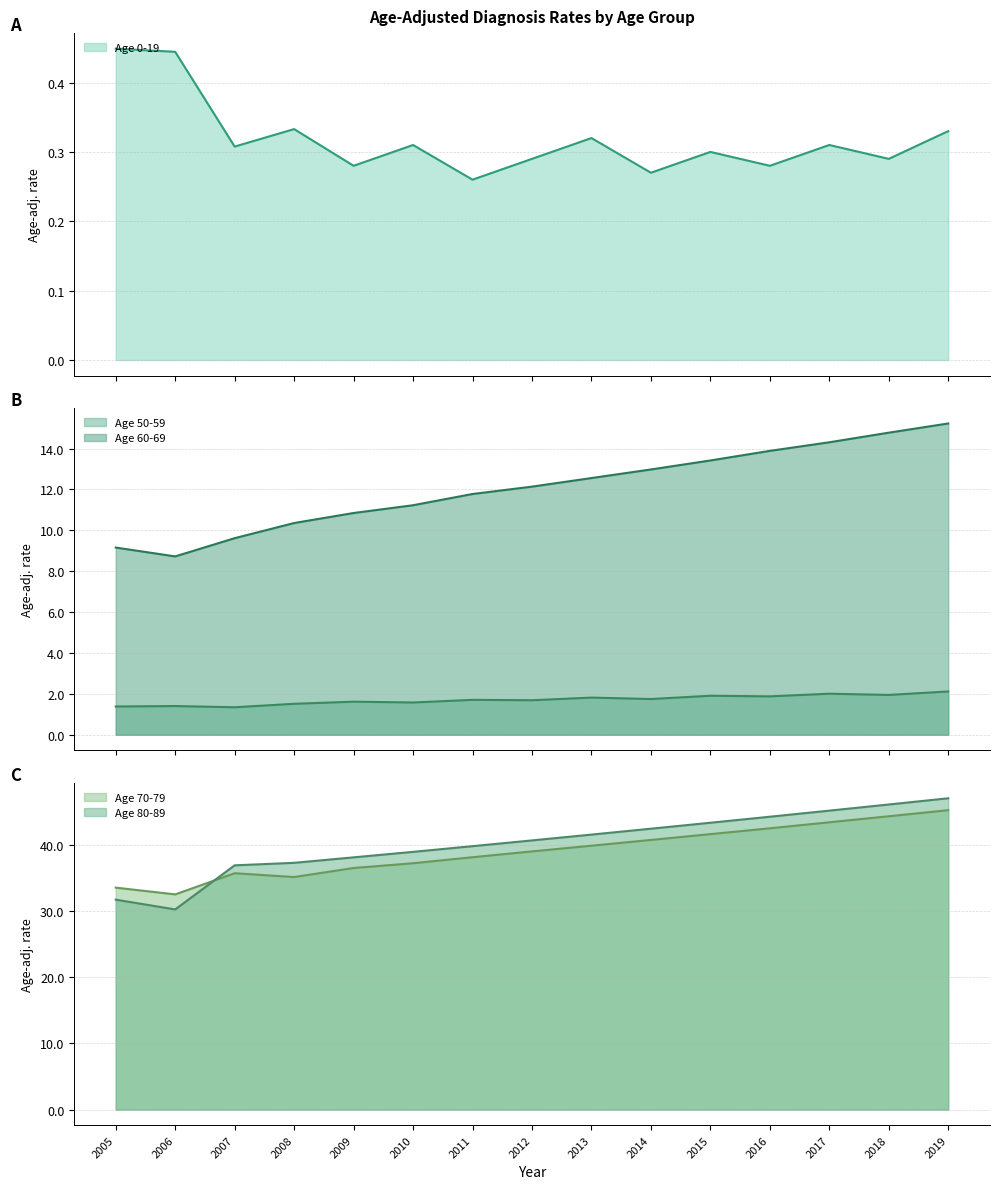

What is the approximate value of Age 50-59 at 2013?

1.8